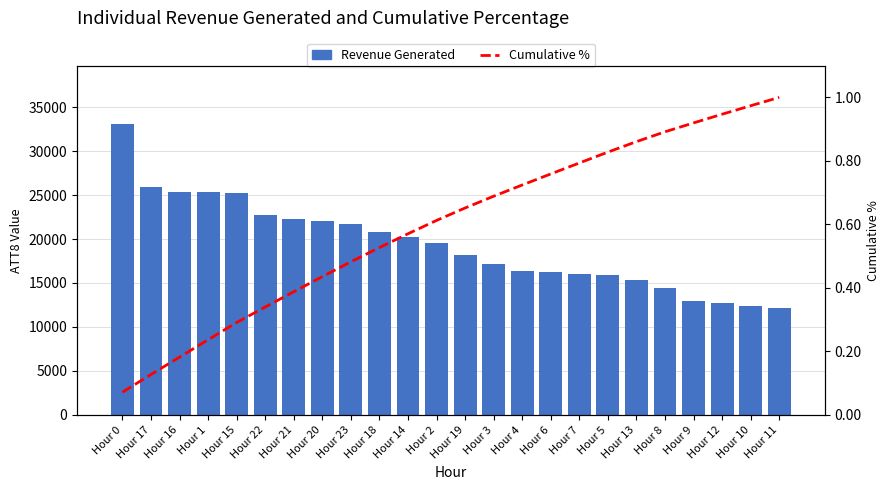

What is the spread (max minus min) of values at Hour 15?

25199.7